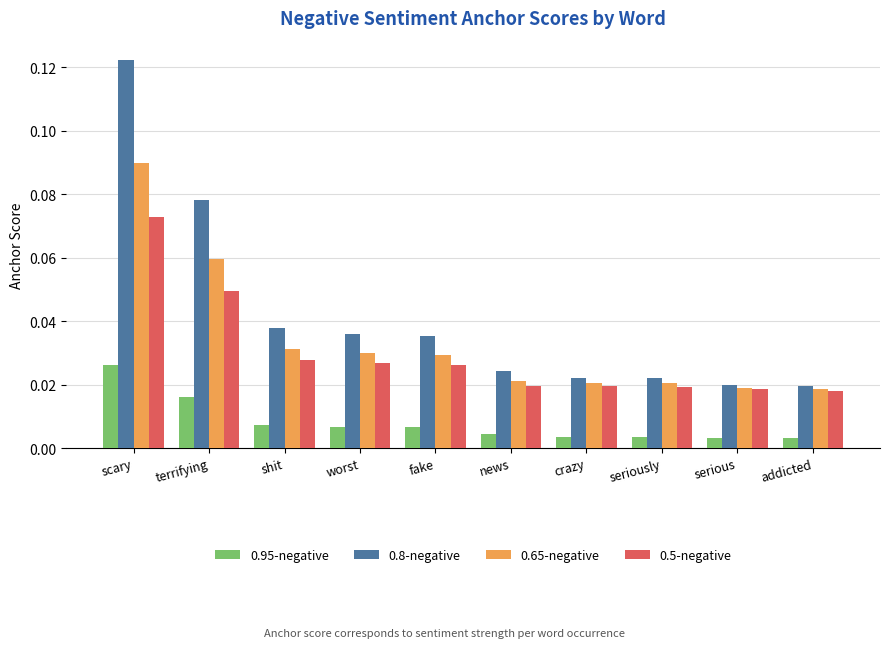

At how many categories does at least one series exceed 0?

10